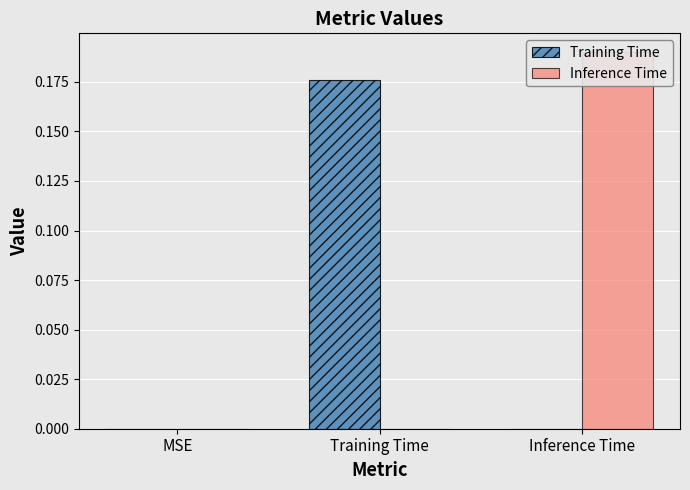

List the series in order of their peak value, lowest first.

Training Time, Inference Time